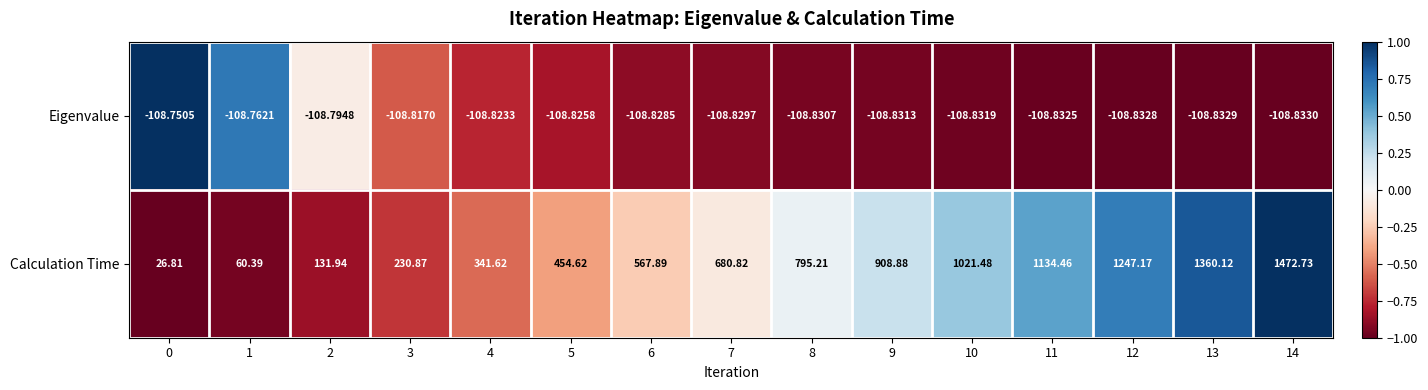

At 1, list the series in order from largest to smallest.

Calculation Time, Eigenvalue